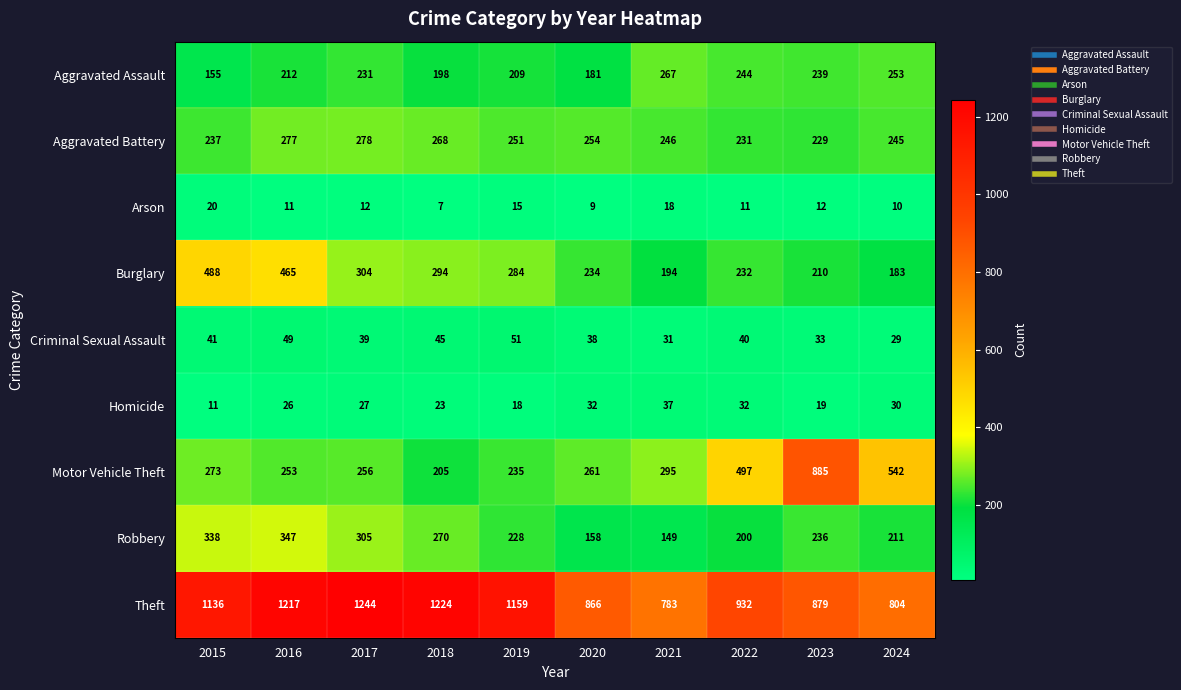

What is the greatest value displayed?

1244